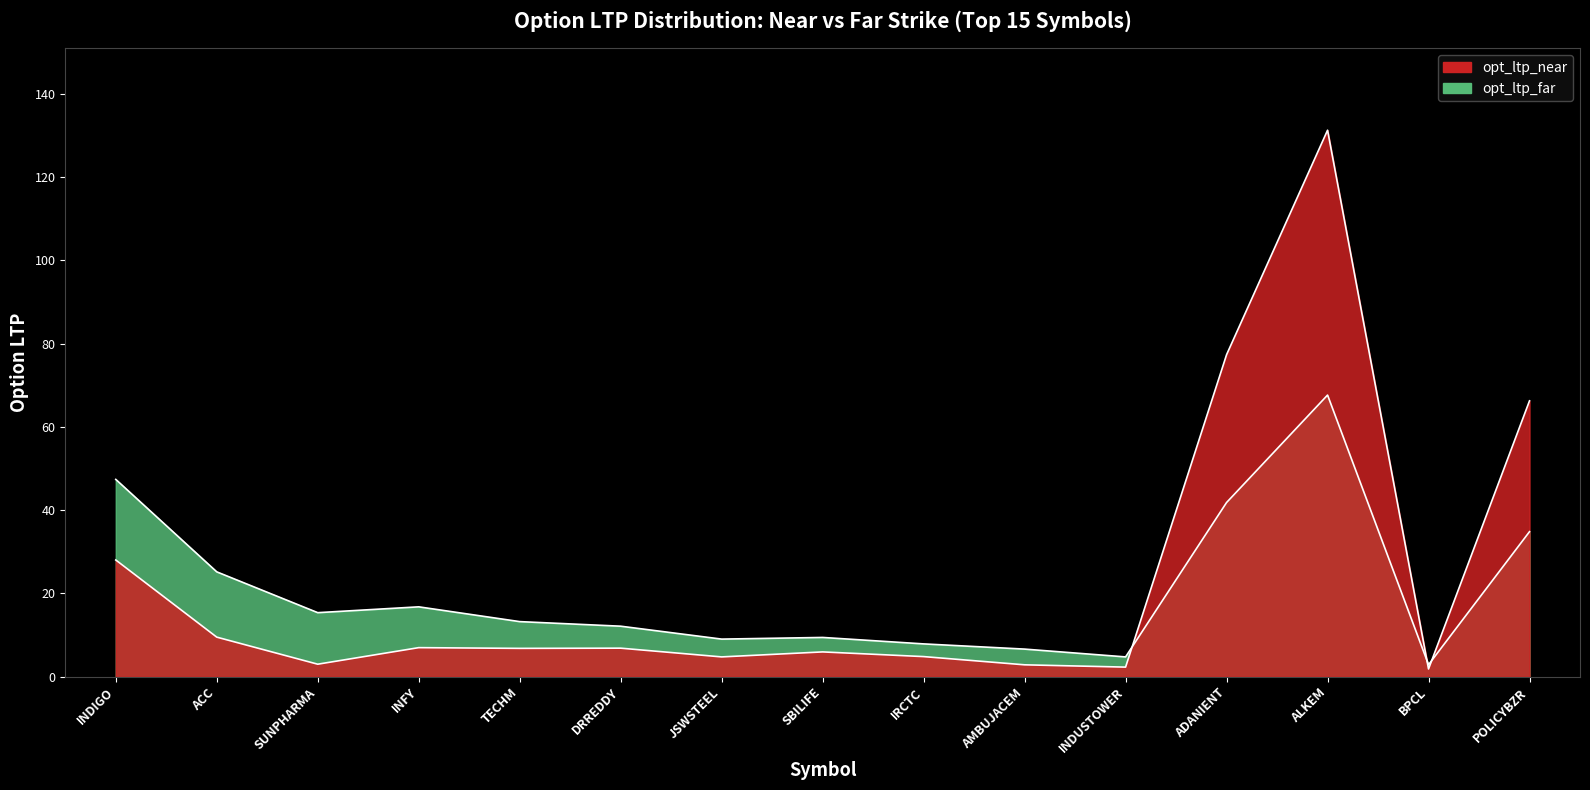

The value of opt_ltp_far at ADANIENT is 60.0. True or false?

False